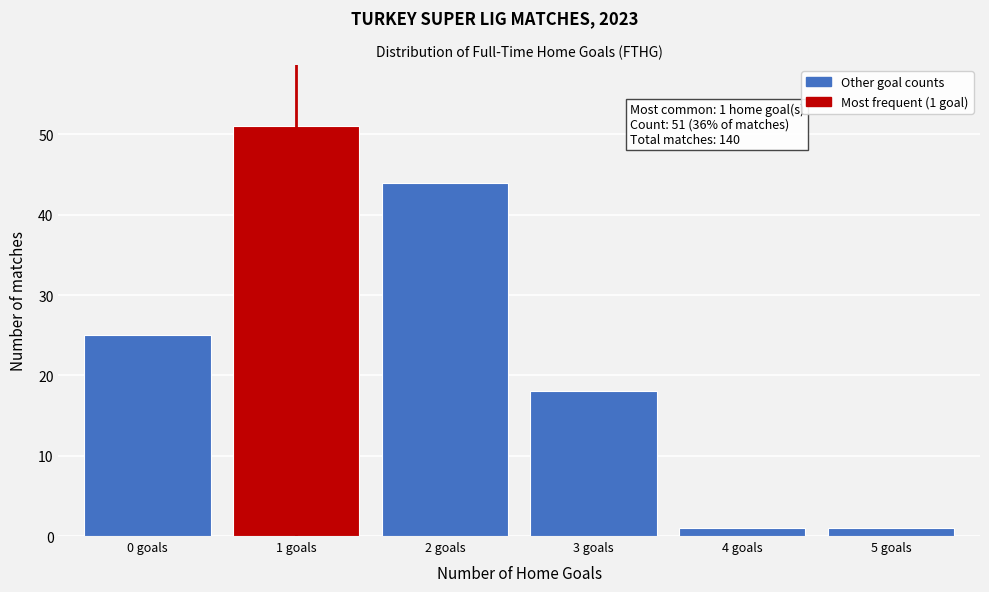

Reading left to right, what are all the values shown in this chart?

25	51	44	18	1	1